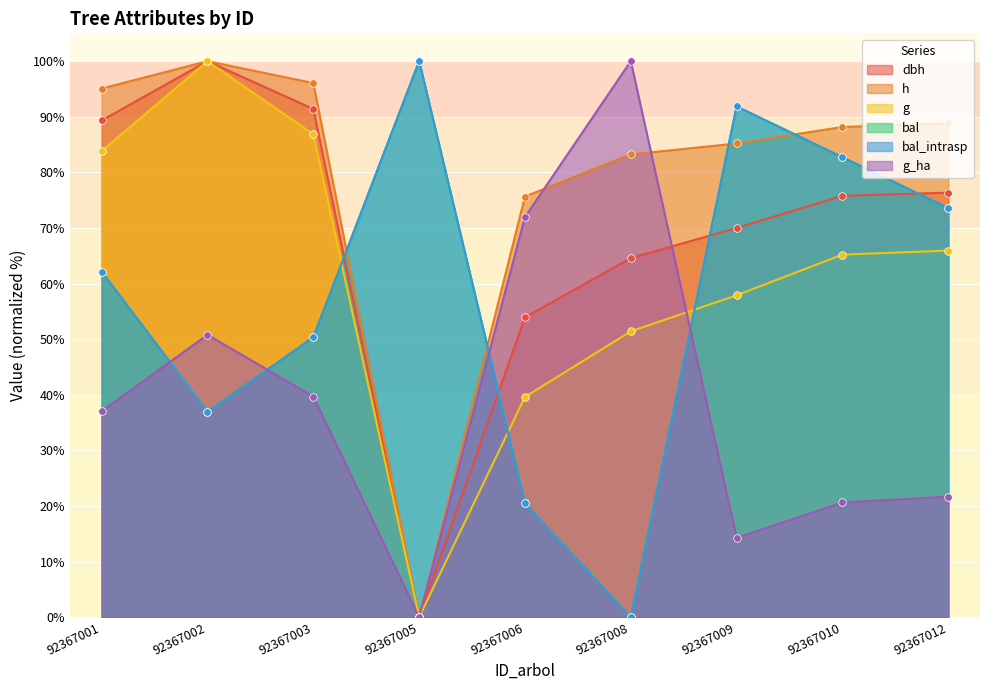

Which series has the largest Y range (max minus min)?

dbh